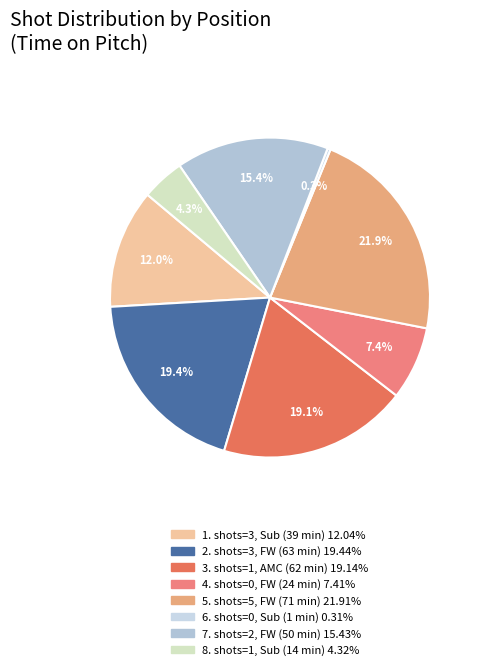

Does any single category account for the majority?

No